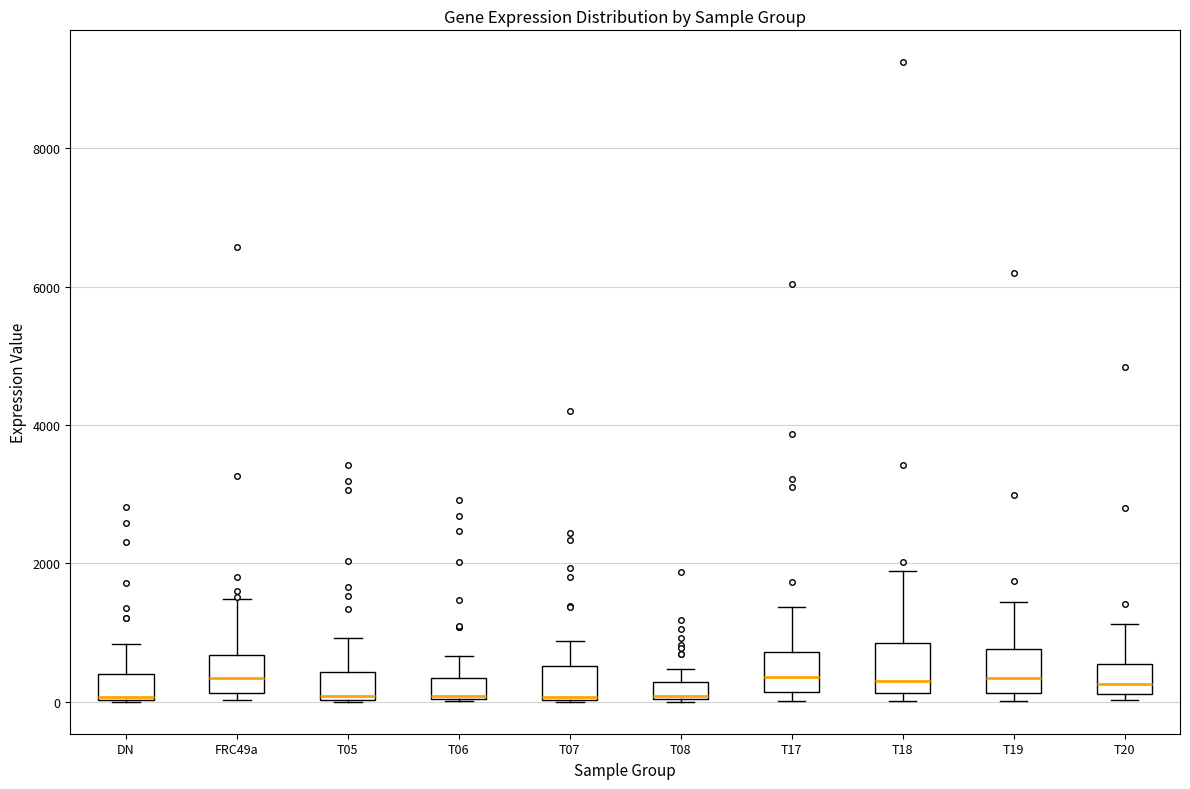

Where does the upper whisker of the box for DN end on the y-axis? The values are not printed on the chart, so give them approximately, as read against the axis.

800